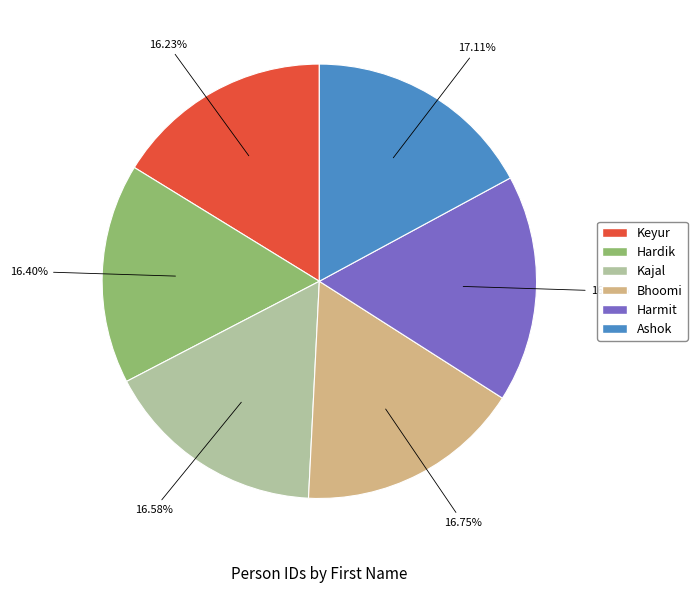

How many segments does this pie chart have?

6